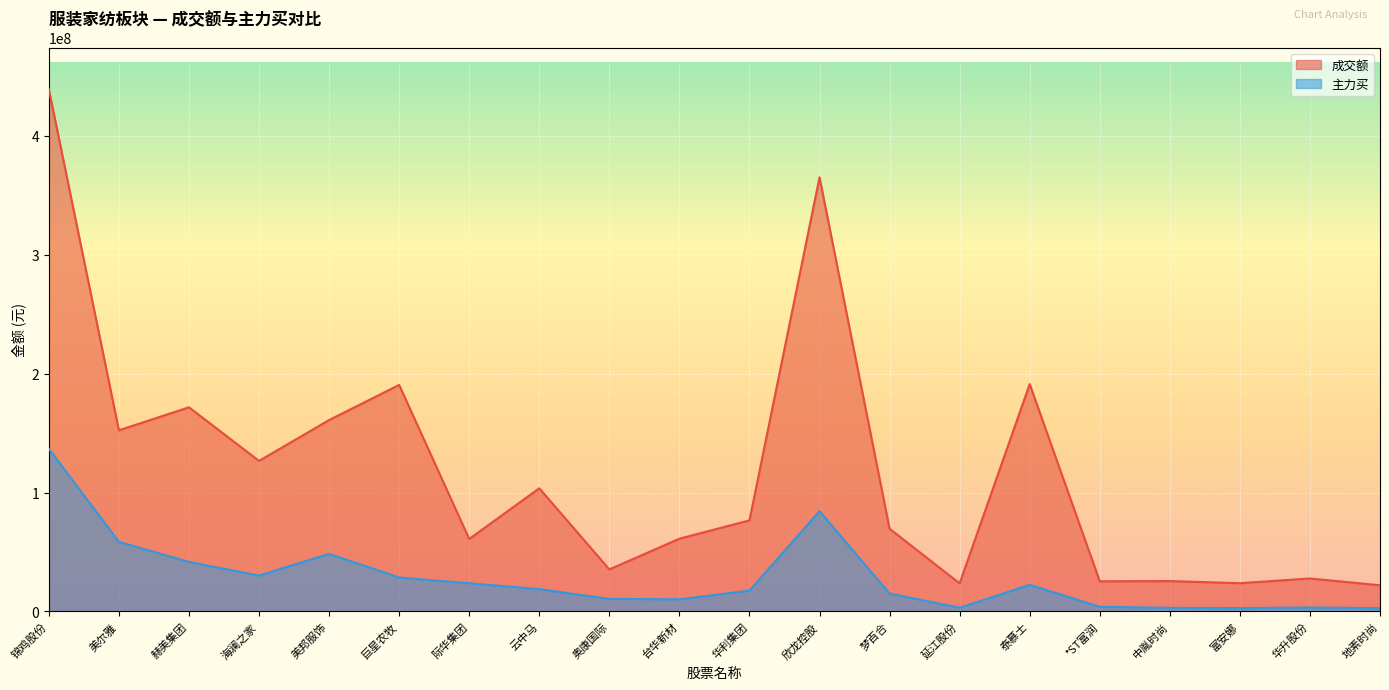

The 成交额 series shows 22050209 at 地素时尚. True or false?

True